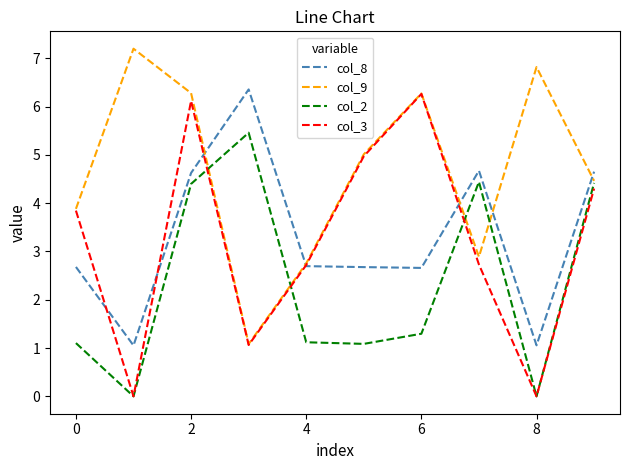

What is the sum of all col_2 values?

23.3